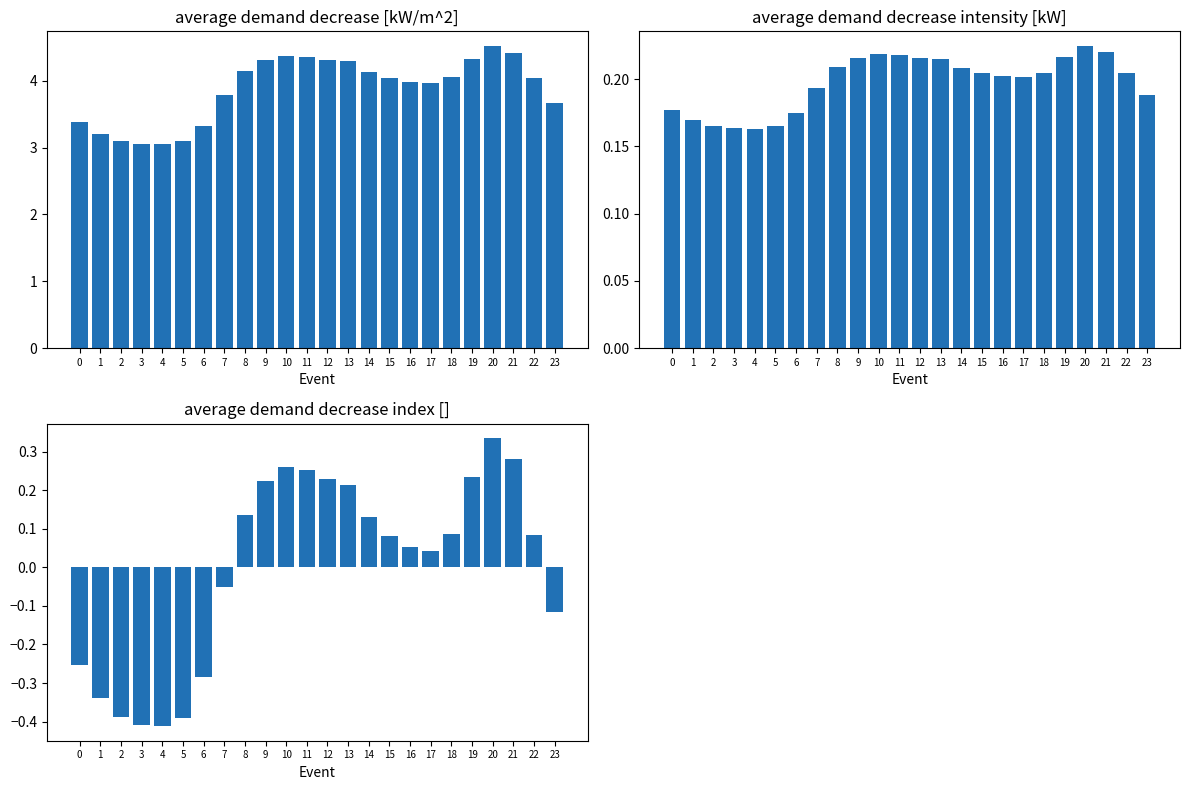

What is the difference between the col_4 values at 22 and 21?

0.4